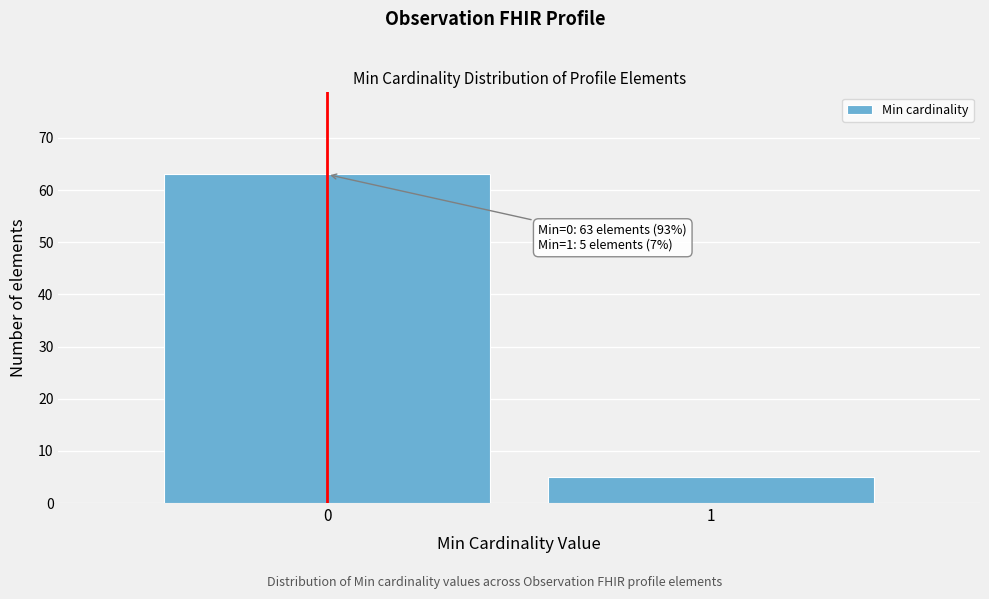

Reading left to right, transcribe all the data shown in this chart.

0=63	1=5